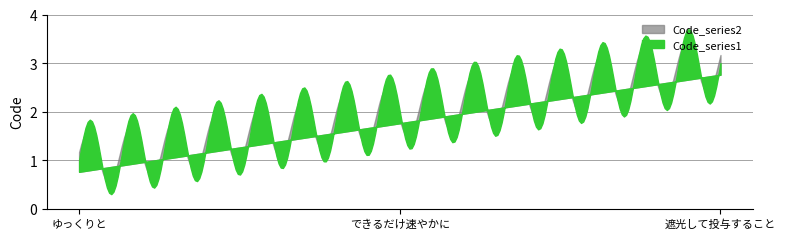

Which series has the largest range (max minus min)?

Code_series1